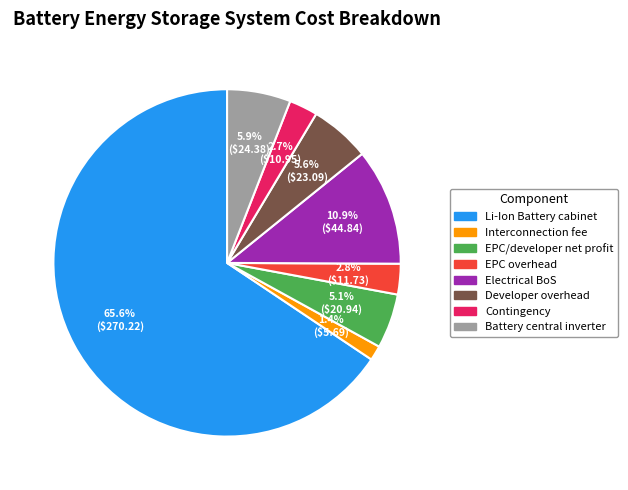

To the nearest percent, what portion does Interconnection fee represent?

1%